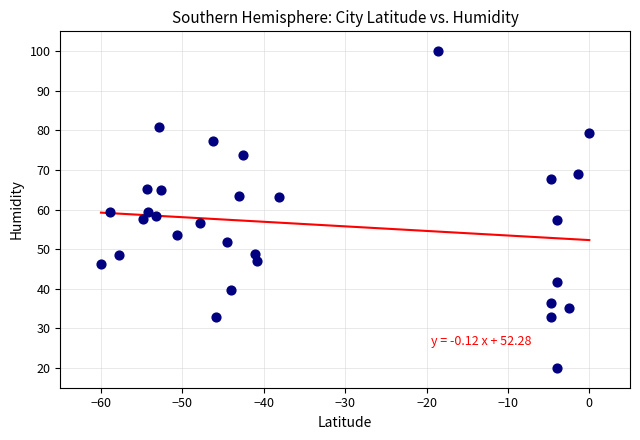

What is the range of Y values (max minus min)?

80.0